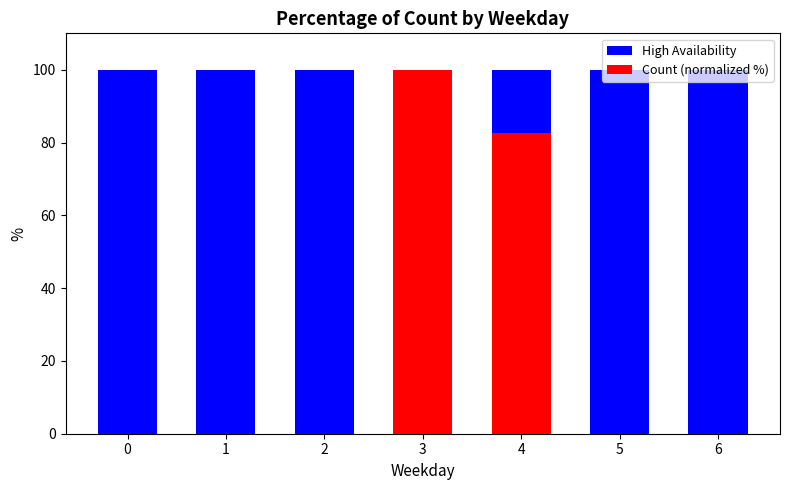

Reading left to right, what are all the values shown in this chart?

High Availability: 100.0	100.0	100.0	100.0	100.0	100.0	100.0
Count (normalized %): 0.0	0.0	0.0	100.0	82.5	0.0	0.0